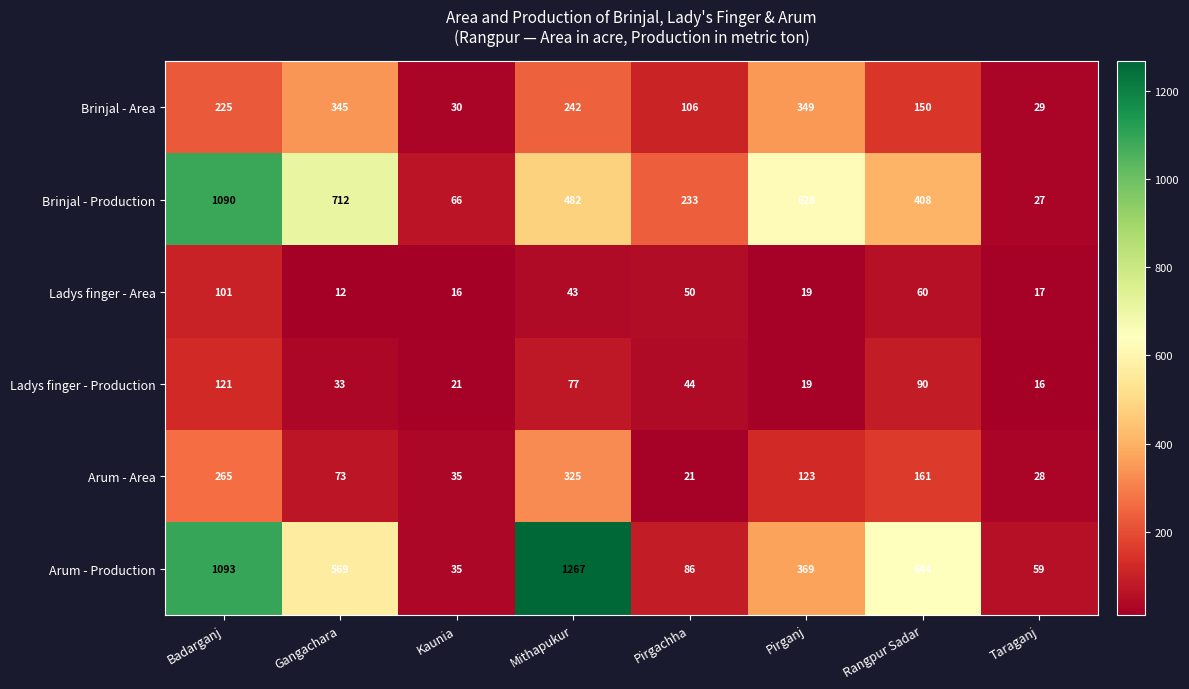

Count the number of data series in this chart.

6